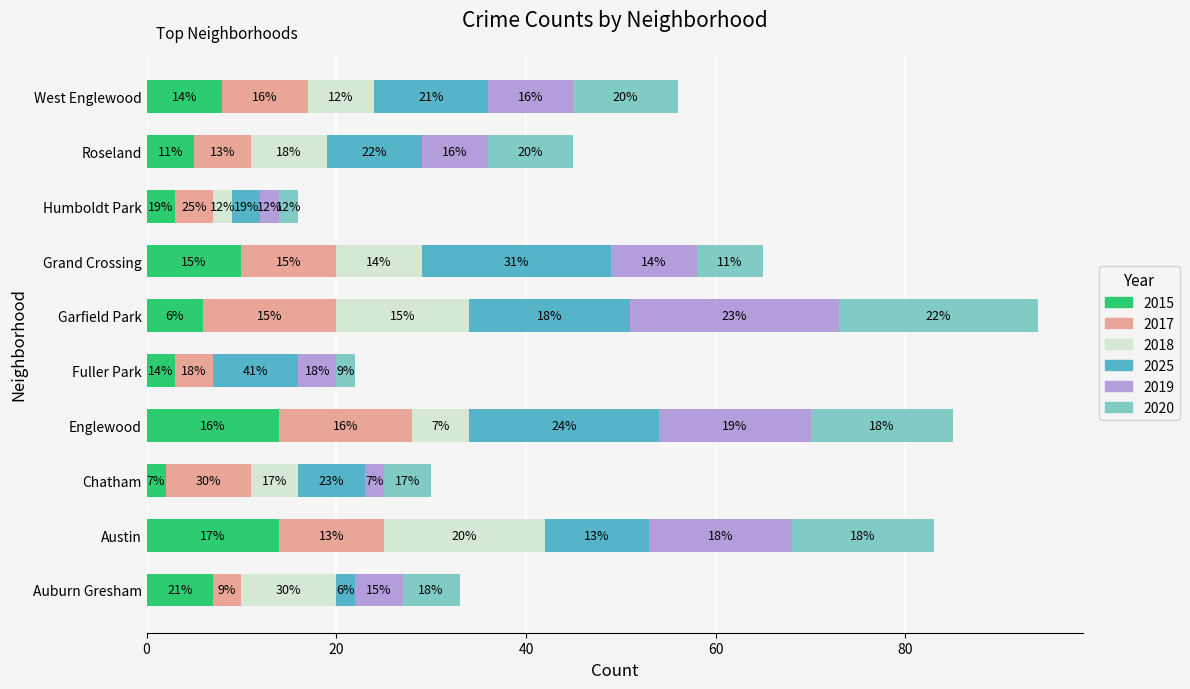

Count the number of categories in the chart.

10